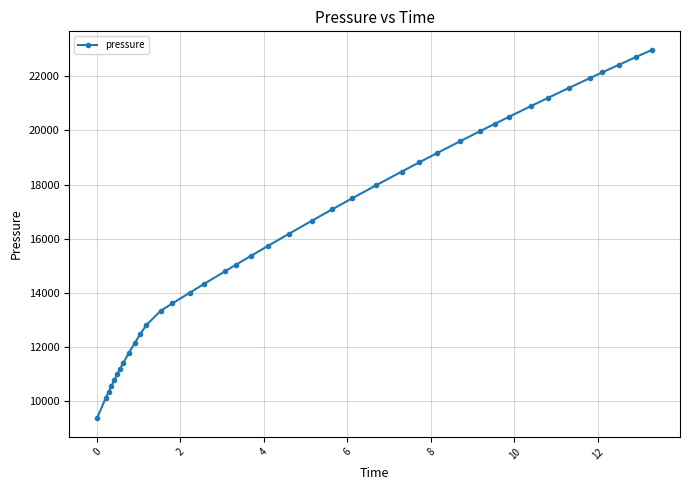

What is the difference between the maximum and minimum values?

13618.3